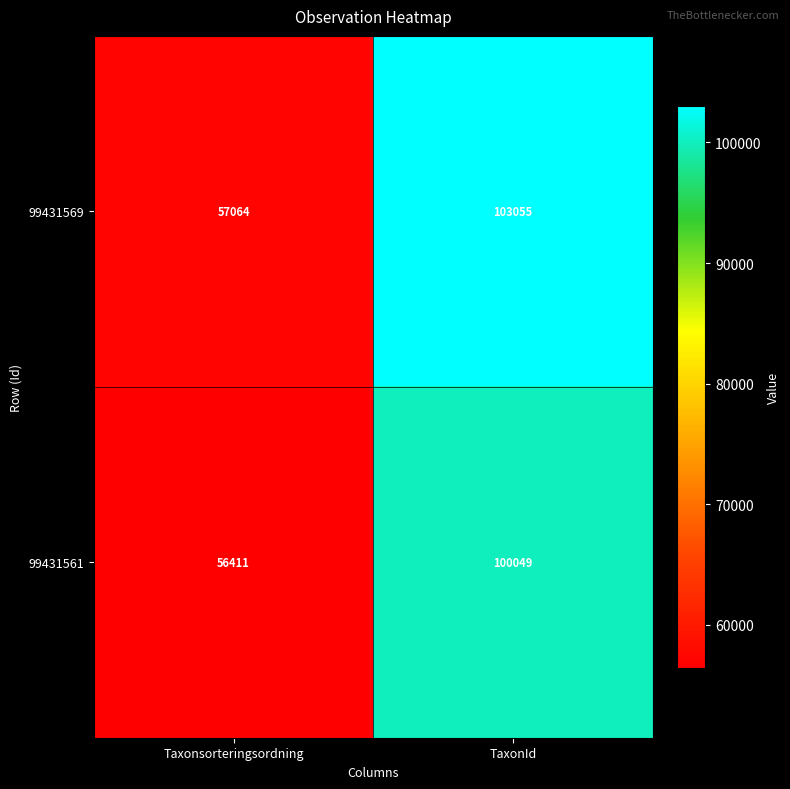

At which label is 99431569 closest to 80059?

Taxonsorteringsordning